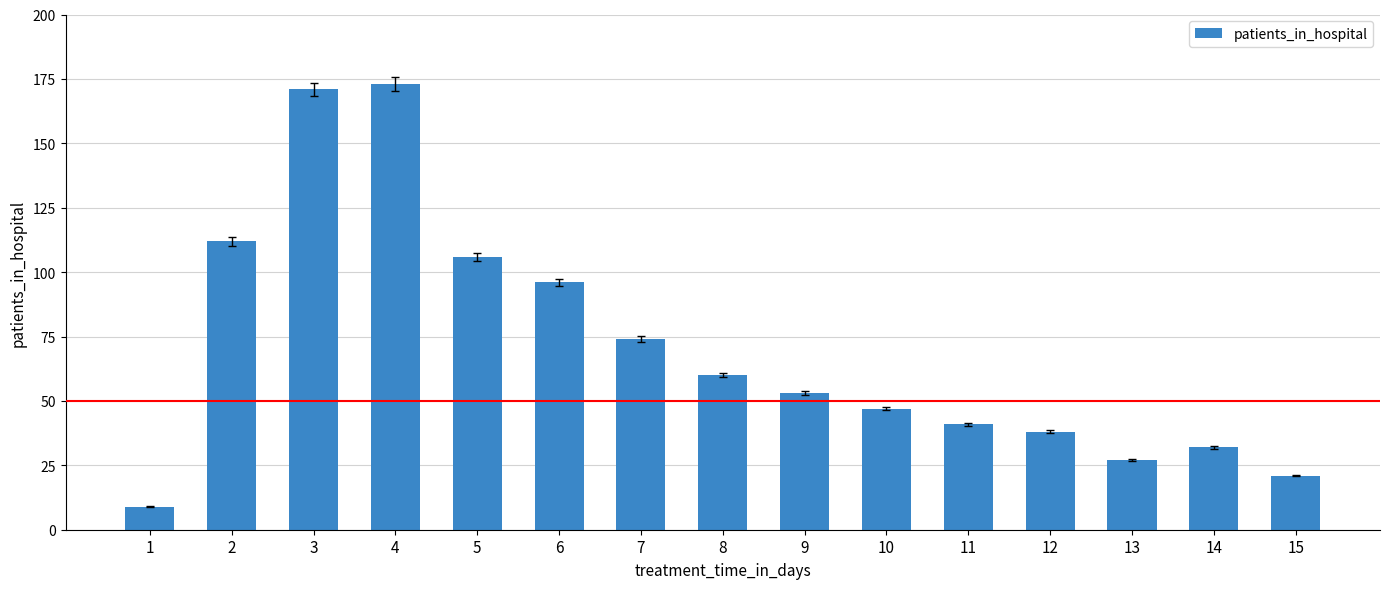

Does the chart contain any negative values?

No